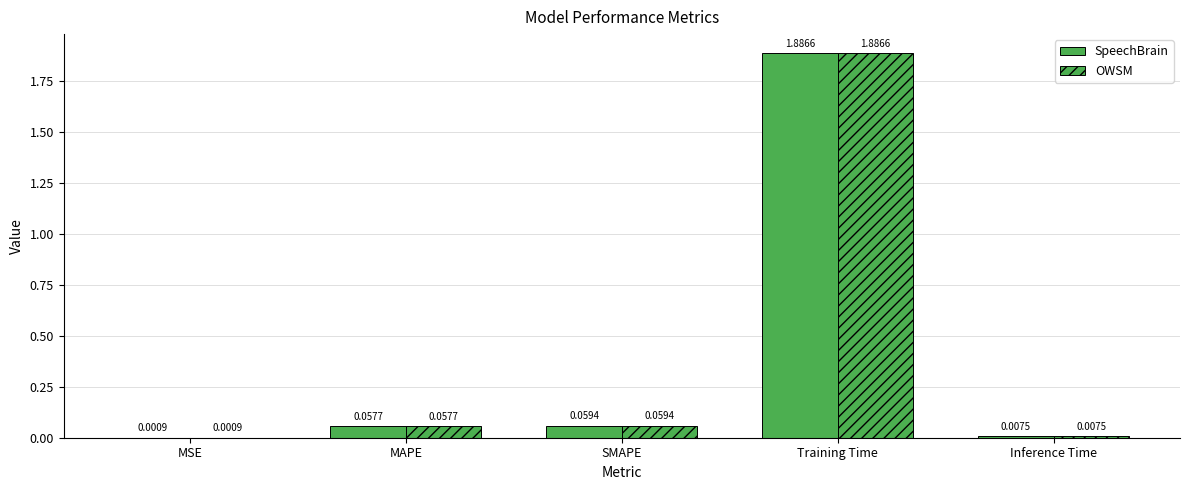

True or false: SpeechBrain has a value of 1.9 at Training Time.

True